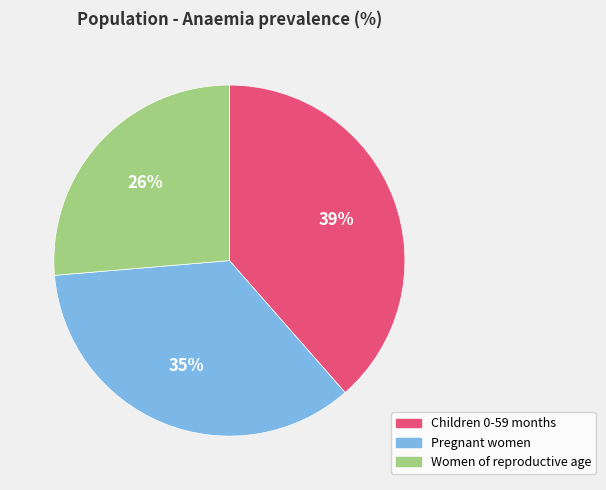

To the nearest percent, what is the difference between the Pregnant women and Women of reproductive age slice percentages?

9%